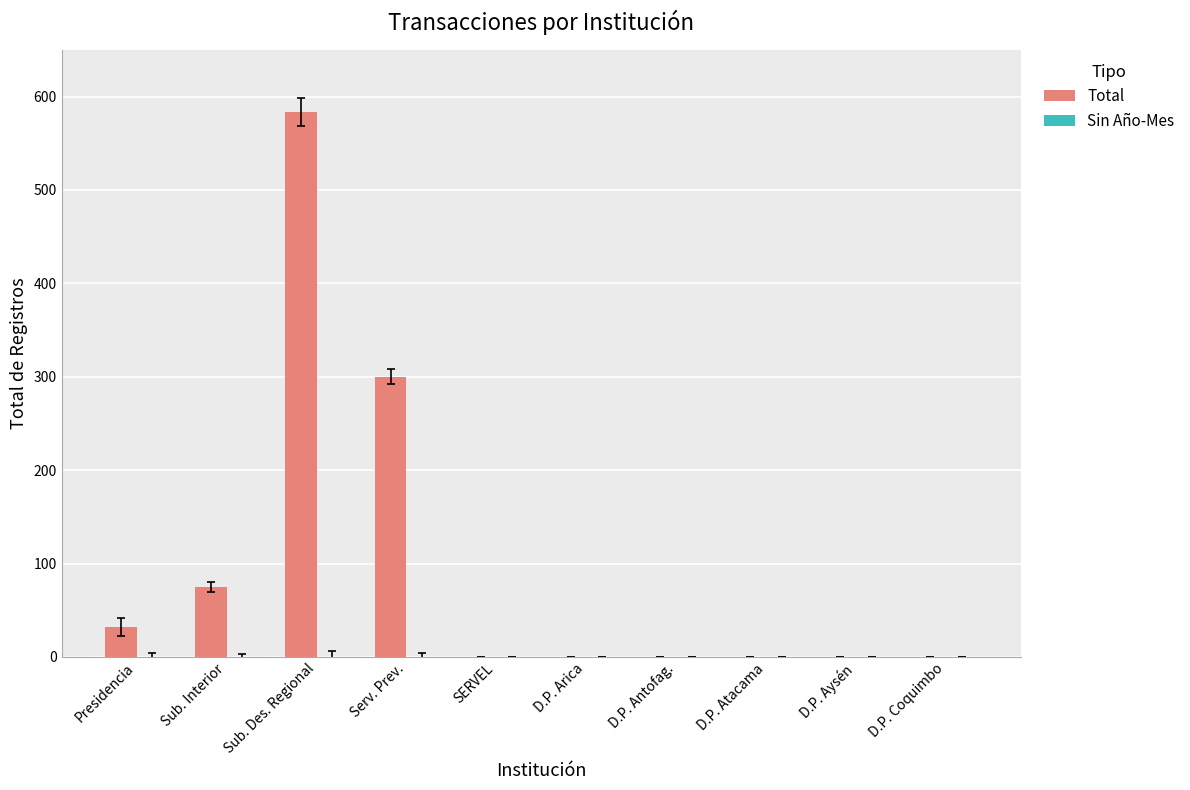

What is the sum of all values?

990